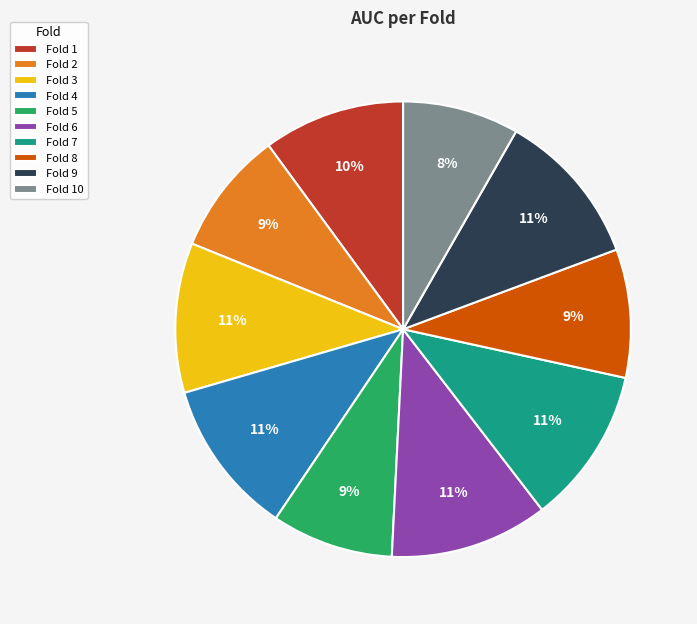

Is there any slice that represents more than half of the pie?

No